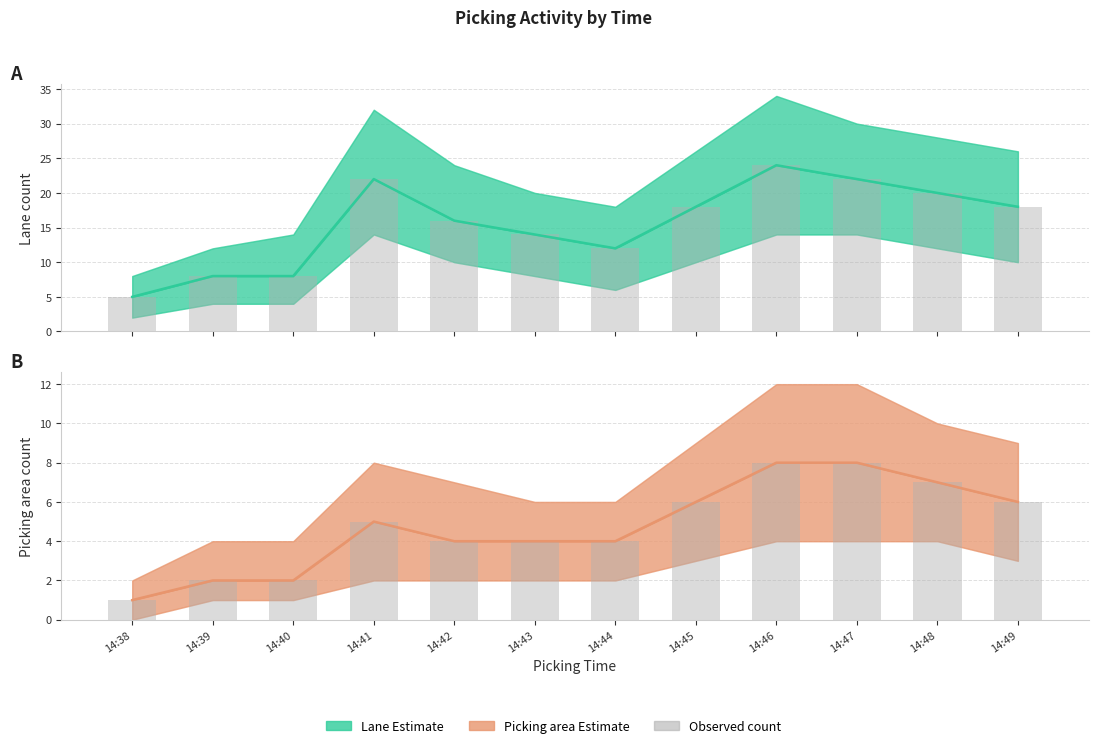

Reading left to right, extract all data points from this chart.

Lane observed: 5	8	8	22	16	14	12	18	24	22	20	18
Picking area observed: 1	2	2	5	4	4	4	6	8	8	7	6